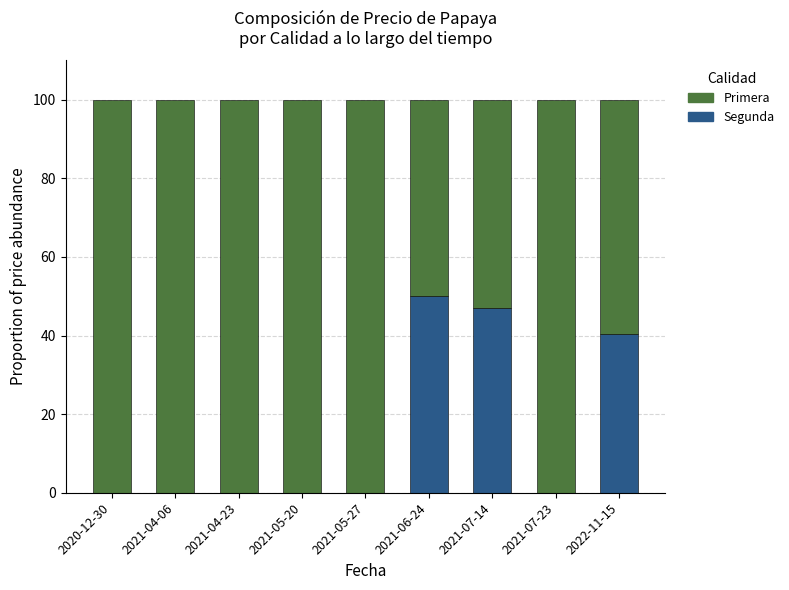

True or false: Segunda has a value of 18.4 at 2021-07-23.

False